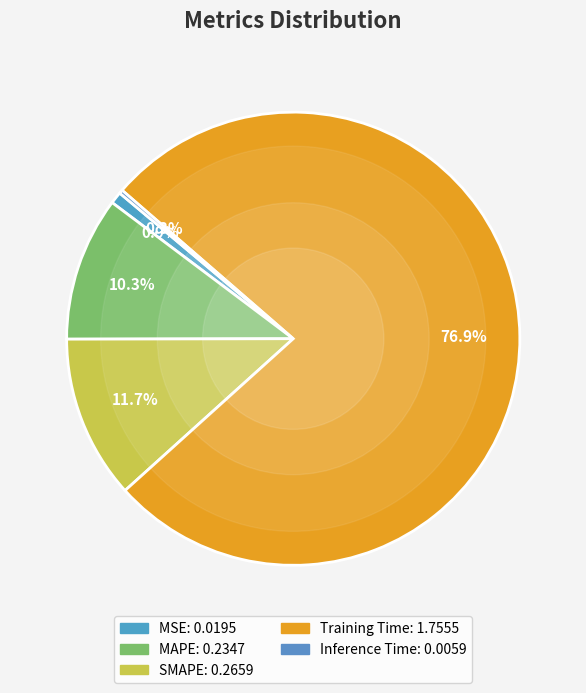

Does Training Time account for over 50% of the chart?

Yes